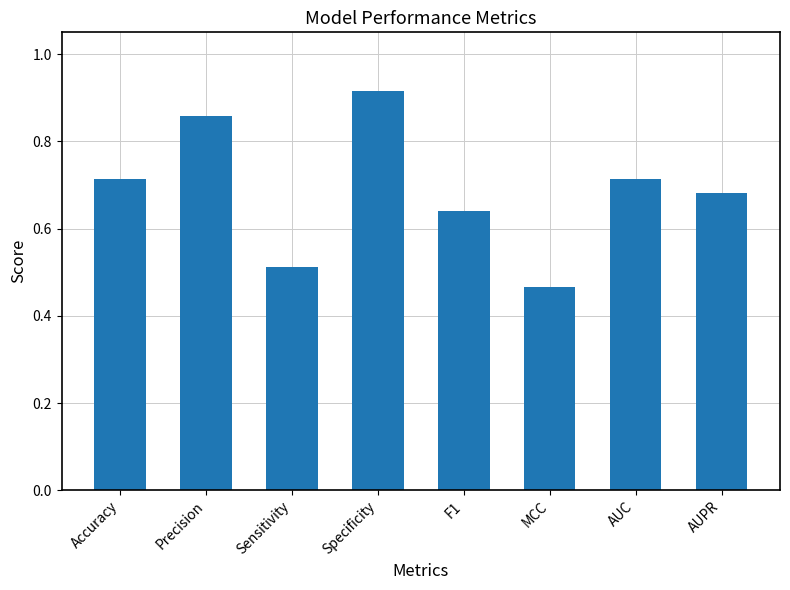

What position from the right is Specificity?

5